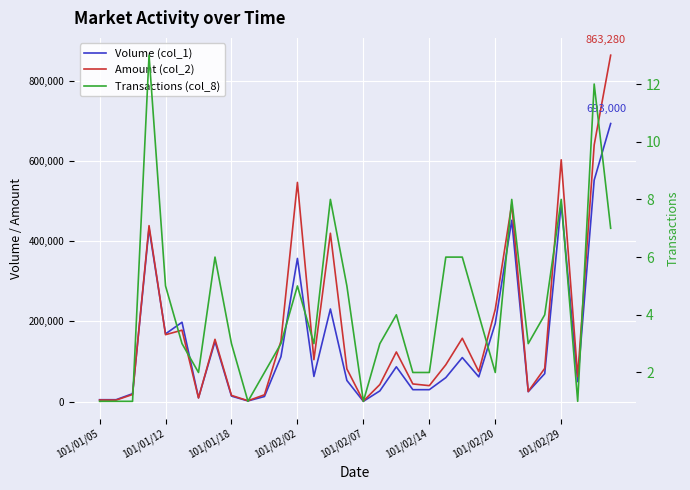

How many interior local peaks does the Volume (col_1) series have?

9